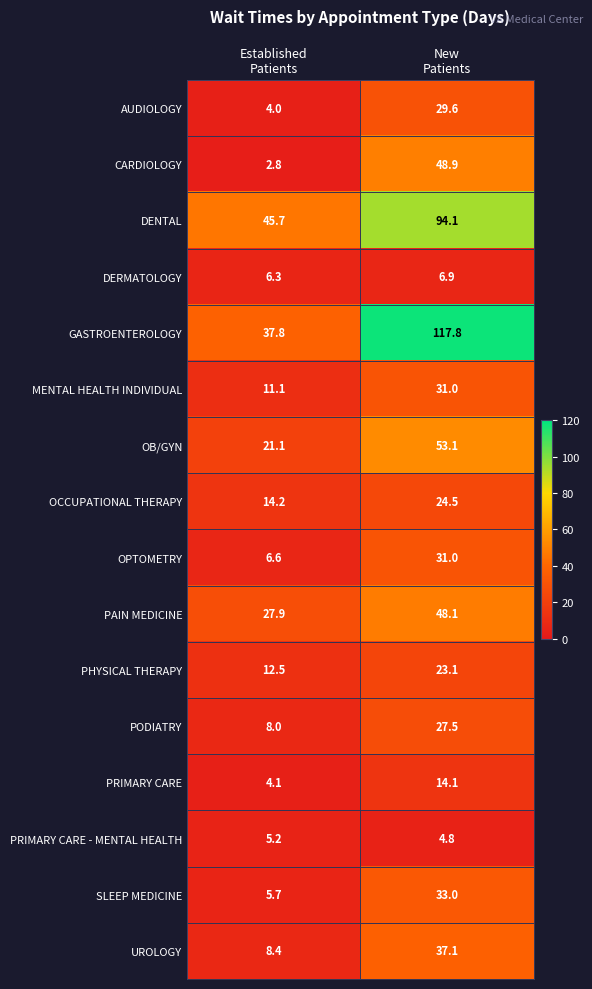

Which series has the largest range (max minus min)?

GASTROENTEROLOGY